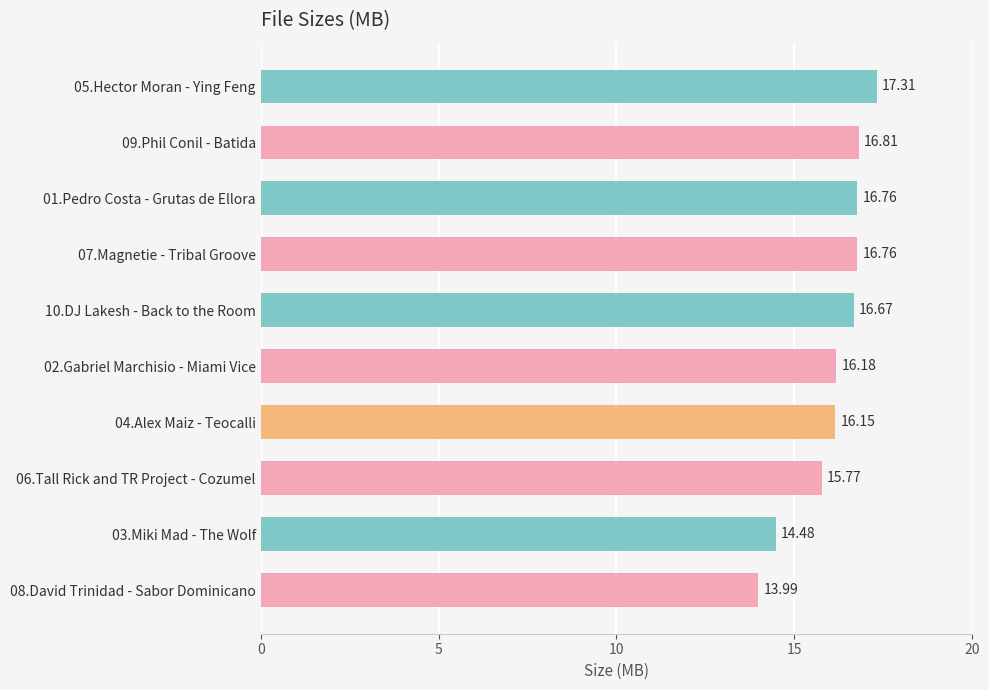

How many series are shown in this chart?

1